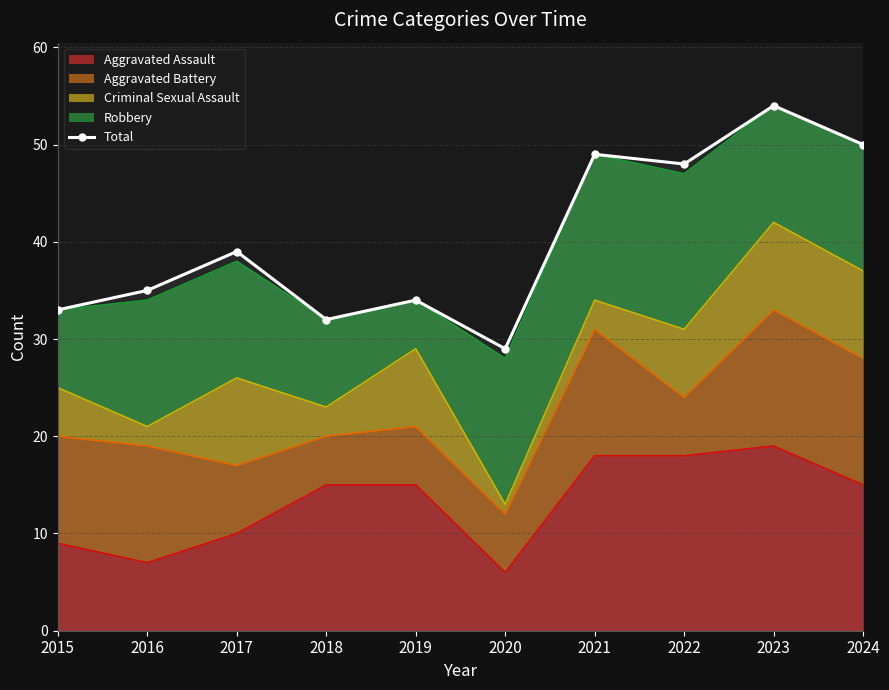

Reading left to right, extract all data points from this chart.

33	35	39	32	34	29	49	48	54	50